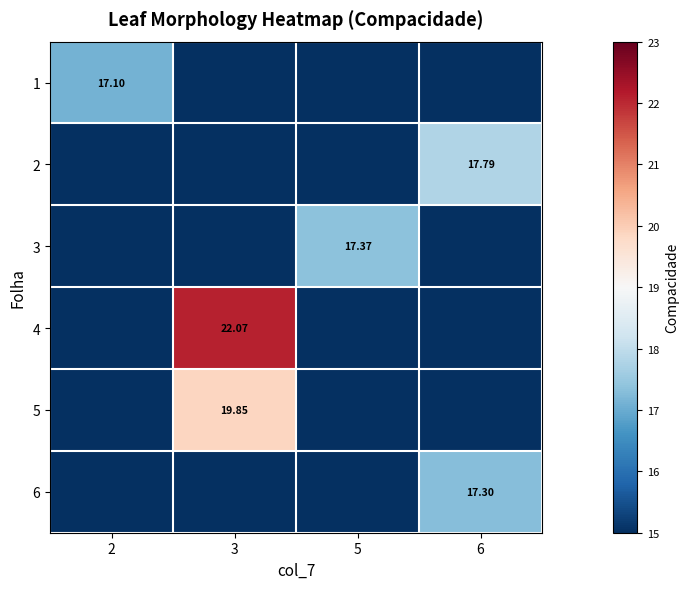

At 2, list the series in order from smallest to largest.

2, 3, 4, 5, 6, 1